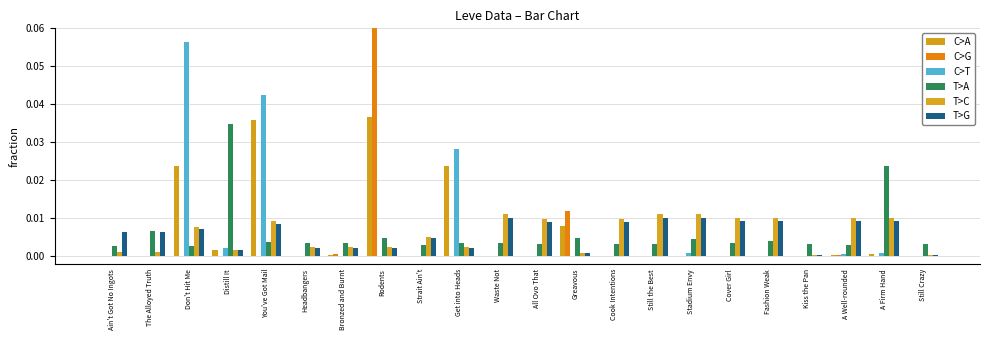

Reading left to right, transcribe all the data shown in this chart.

C>A: 0.0	0.0	0.0	0.0	0.0	0.0	0.0	0.0	0.0	0.0	0.0	0.0	0.0	0.0	0.0	0.0	0.0	0.0	0.0	0.0	0.0	0.0
C>G: 0.0	0.0	0.0	0.0	0.0	0.0	0.0	0.1	0.0	0.0	0.0	0.0	0.0	0.0	0.0	0.0	0.0	0.0	0.0	0.0	0.0	0.0
C>T: 0.0	0.0	0.1	0.0	0.0	0.0	0.0	0.0	0.0	0.0	0.0	0.0	0.0	0.0	0.0	0.0	0.0	0.0	0.0	0.0	0.0	0.0
T>A: 0.0	0.0	0.0	0.0	0.0	0.0	0.0	0.0	0.0	0.0	0.0	0.0	0.0	0.0	0.0	0.0	0.0	0.0	0.0	0.0	0.0	0.0
T>C: 0.0	0.0	0.0	0.0	0.0	0.0	0.0	0.0	0.0	0.0	0.0	0.0	0.0	0.0	0.0	0.0	0.0	0.0	0.0	0.0	0.0	0.0
T>G: 0.0	0.0	0.0	0.0	0.0	0.0	0.0	0.0	0.0	0.0	0.0	0.0	0.0	0.0	0.0	0.0	0.0	0.0	0.0	0.0	0.0	0.0